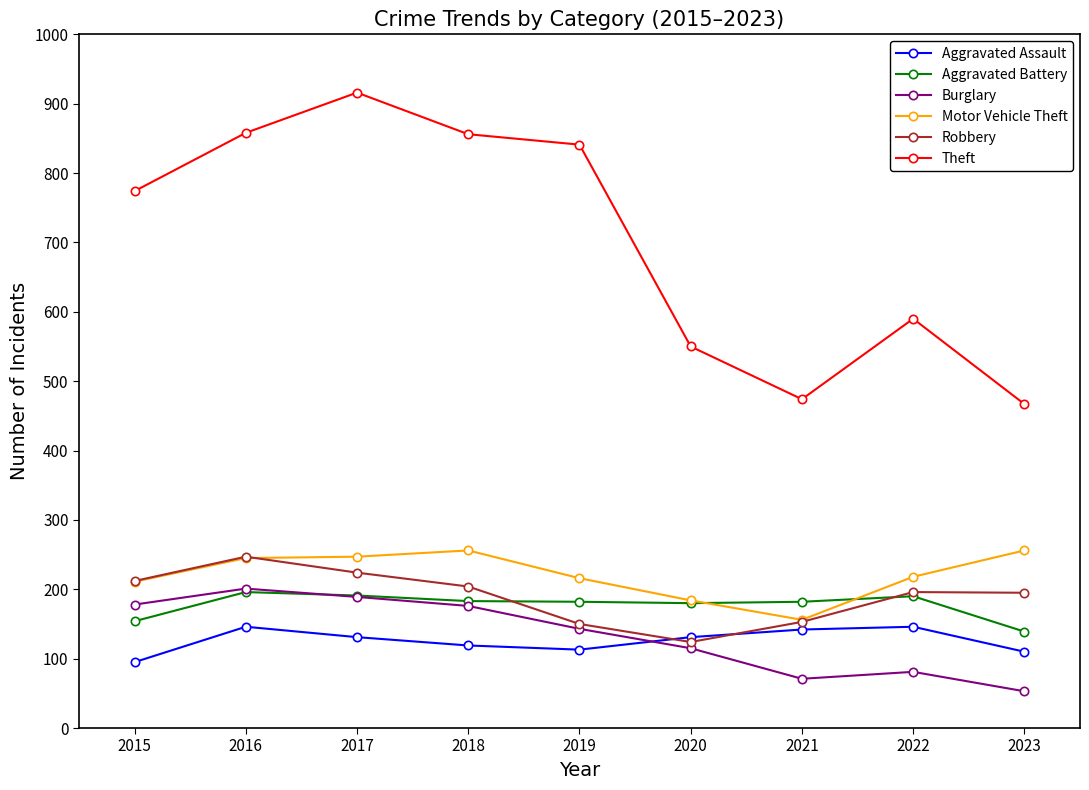

Which series has the largest total across all categories?

Theft